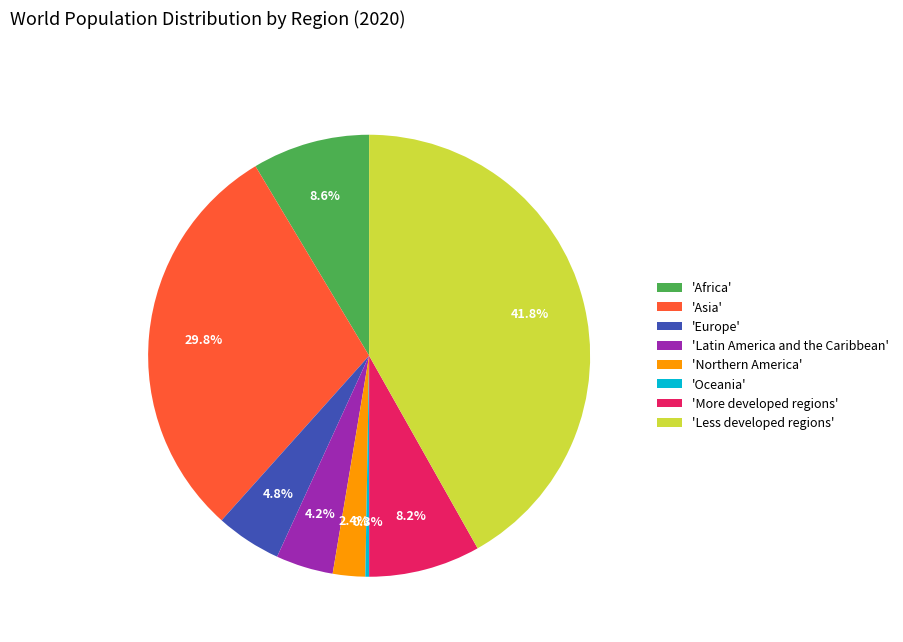

Is there a majority slice in this chart?

No